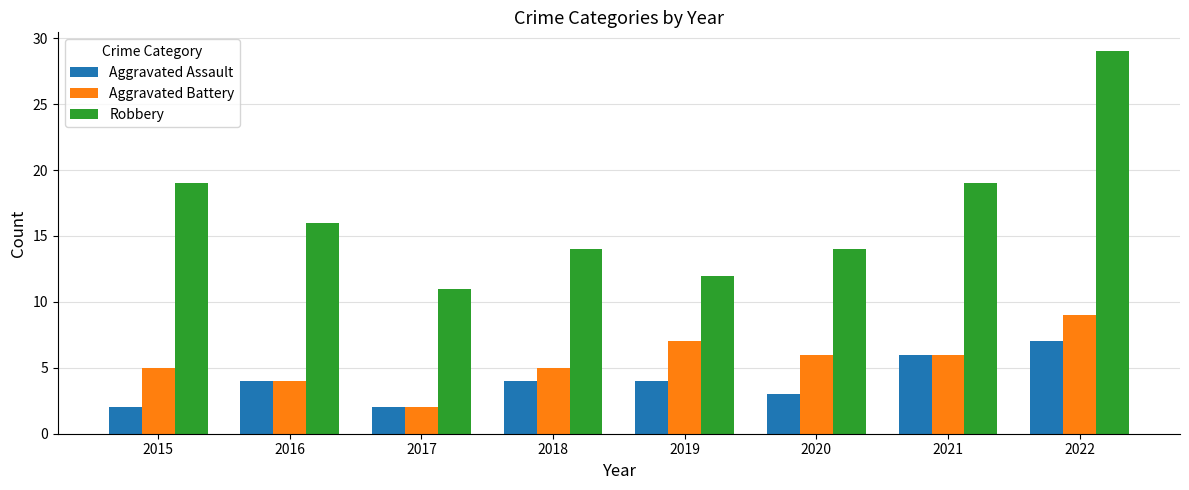

What value does the Aggravated Battery series have at 2021?

6